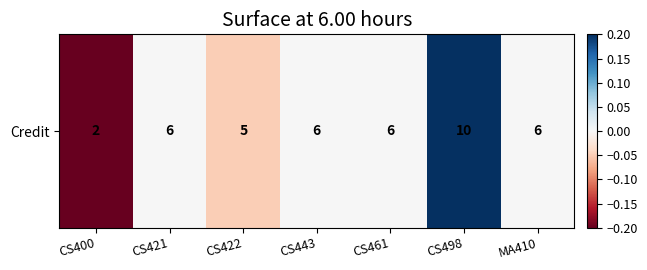

Which label corresponds to the largest value in the chart?

CS498